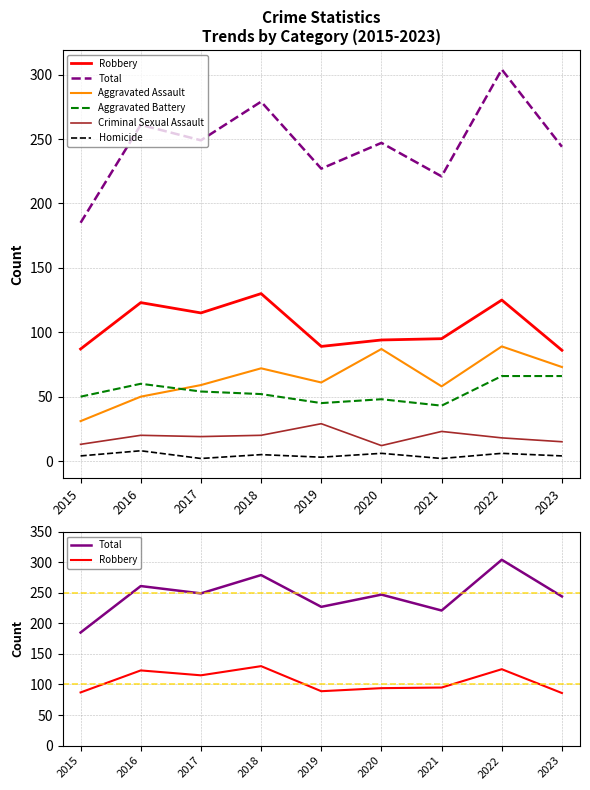

Reading right to left, extract all data points from this chart.

Robbery: 2023=86	2022=125	2021=95	2020=94	2019=89	2018=130	2017=115	2016=123	2015=87
Total: 2023=244	2022=304	2021=221	2020=247	2019=227	2018=279	2017=249	2016=261	2015=185
Aggravated Assault: 2023=73	2022=89	2021=58	2020=87	2019=61	2018=72	2017=59	2016=50	2015=31
Aggravated Battery: 2023=66	2022=66	2021=43	2020=48	2019=45	2018=52	2017=54	2016=60	2015=50
Criminal Sexual Assault: 2023=15	2022=18	2021=23	2020=12	2019=29	2018=20	2017=19	2016=20	2015=13
Homicide: 2023=4	2022=6	2021=2	2020=6	2019=3	2018=5	2017=2	2016=8	2015=4